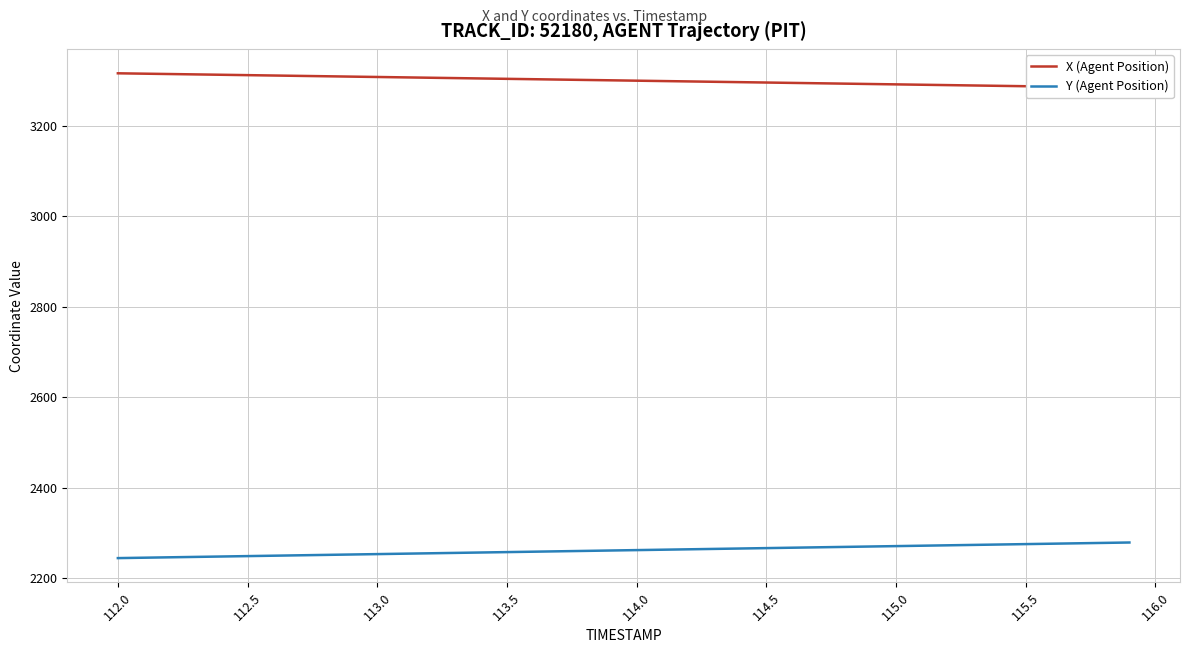

The Y (Agent Position) series shows 1532.8 at 113.0. True or false?

False